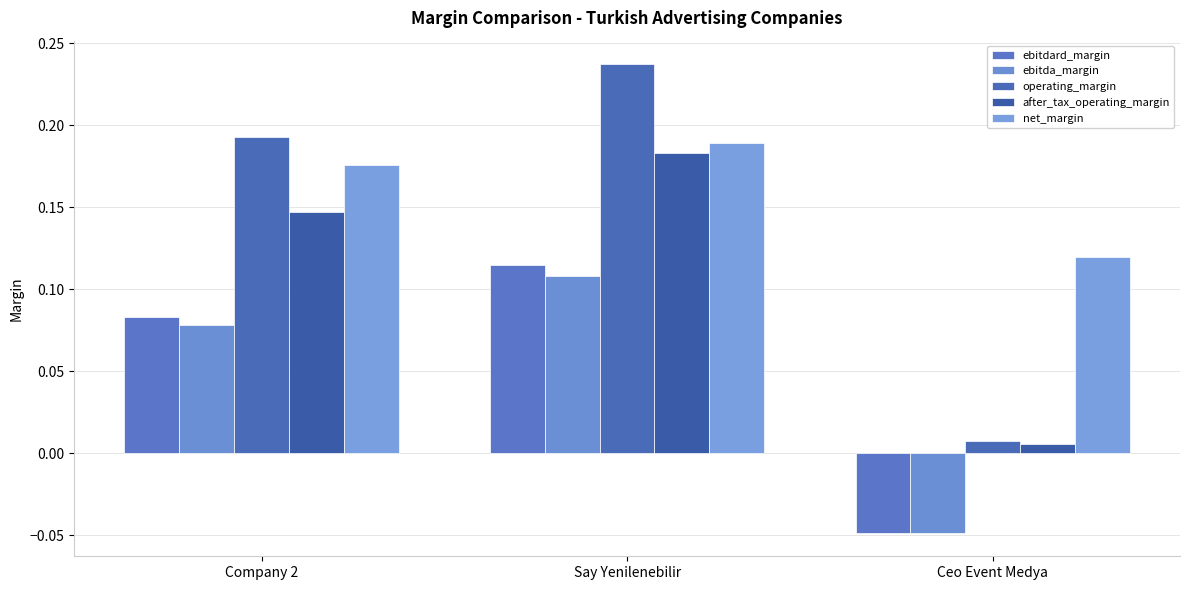

True or false: ebitdard_margin has a value of -0.1 at Ceo Event Medya.

False